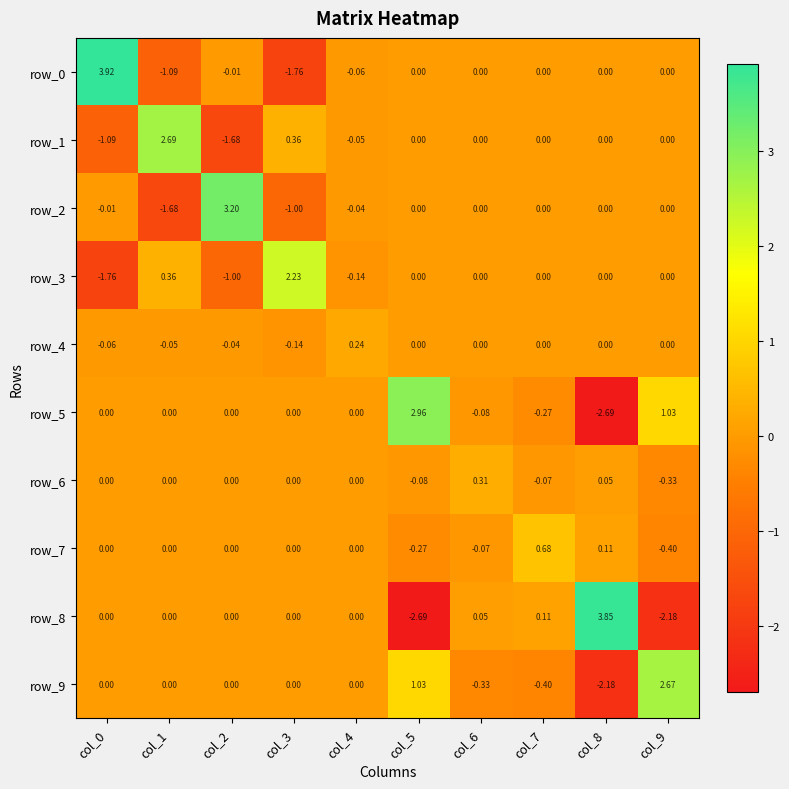

The value of row_5 at col_2 is 2.7. True or false?

False